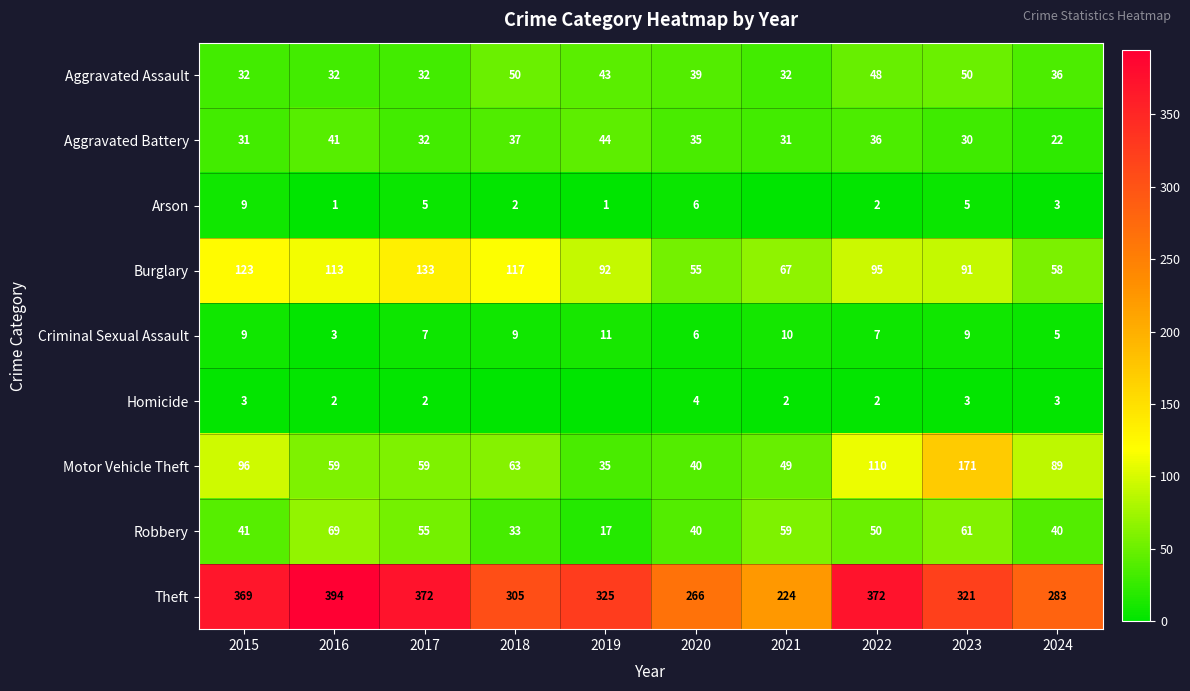

Is the value of Burglary at 2017 greater than the value of Arson at 2023?

Yes